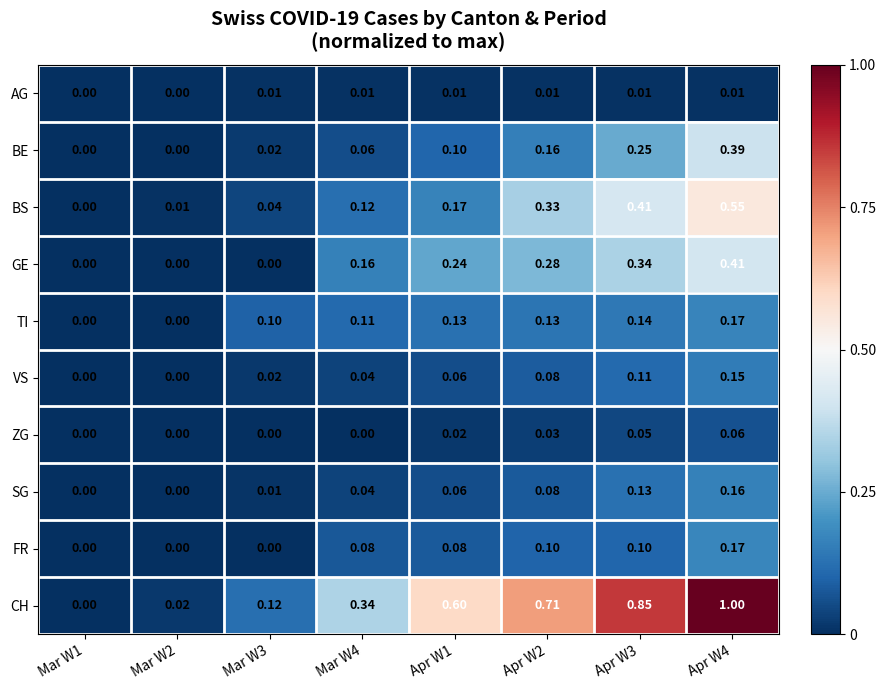

Count the number of data series in this chart.

10